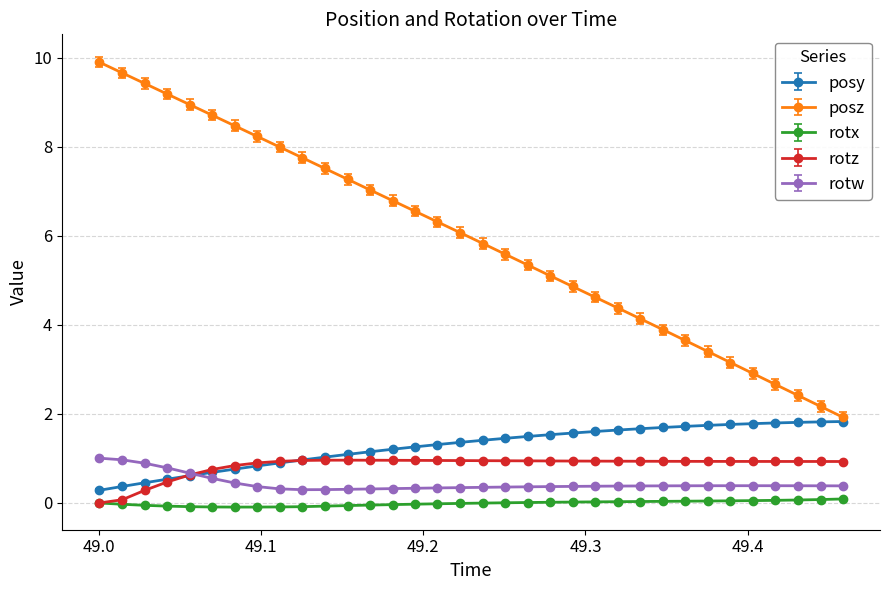

What is the difference between the second highest and minimum values in the rotz series?

1.0